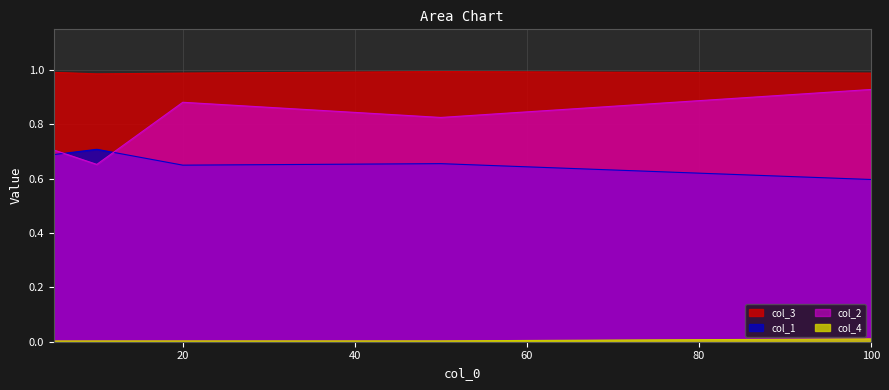

Which category has the highest value in the col_1 series?

10